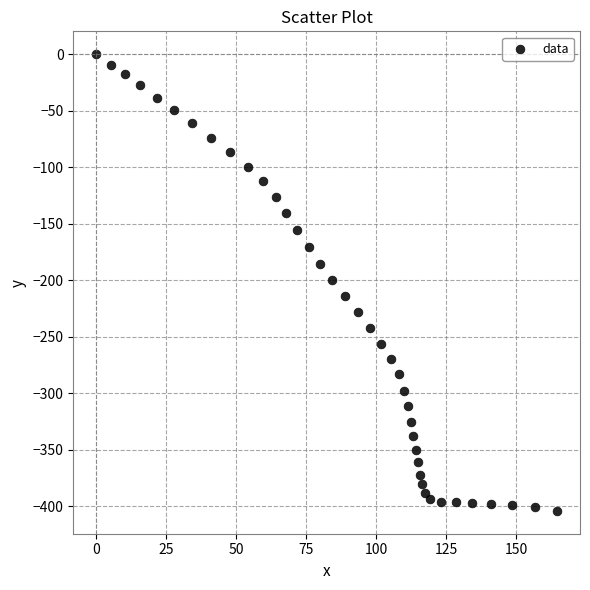

What is the range of X values (max minus min)?

164.5